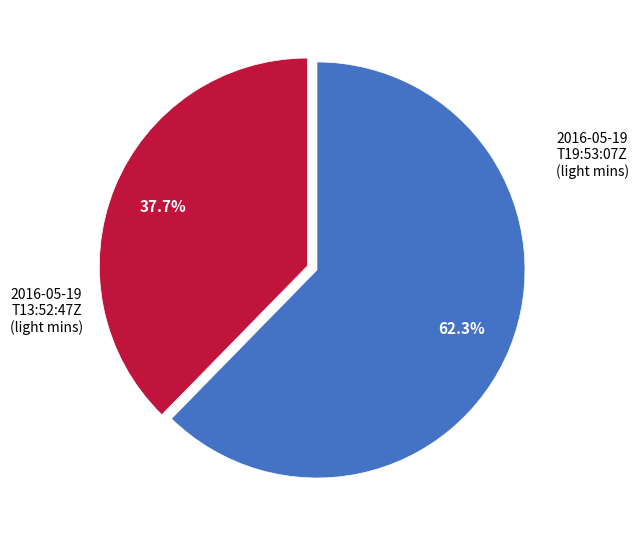

Is there a majority slice in this chart?

Yes